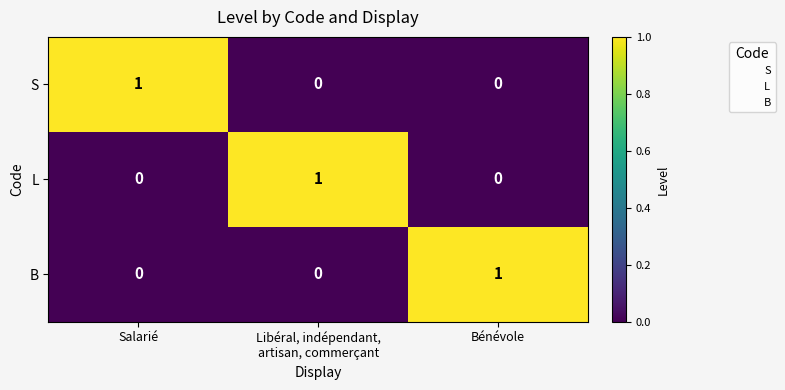

True or false: B has a value of 1 at Salarié.

False